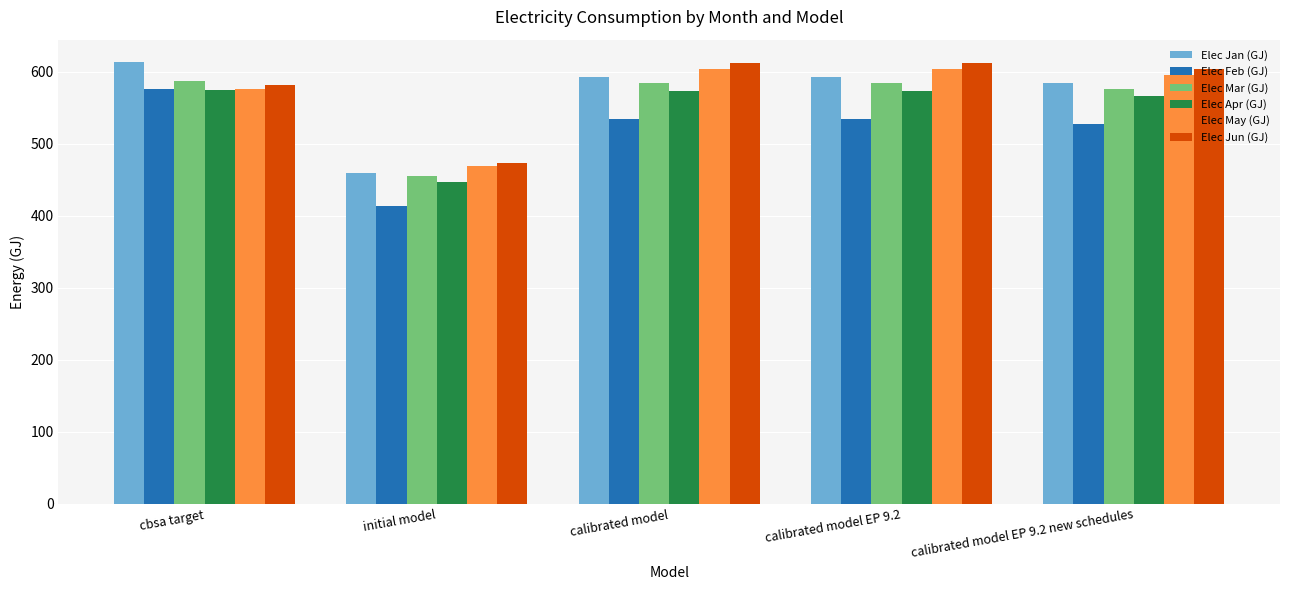

How many groups of bars are there?

5